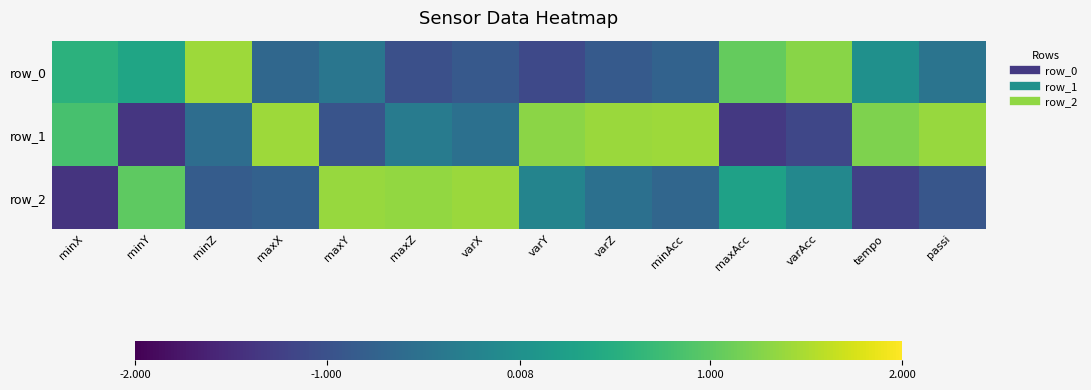

How many values in the row_0 series are below 0?

8